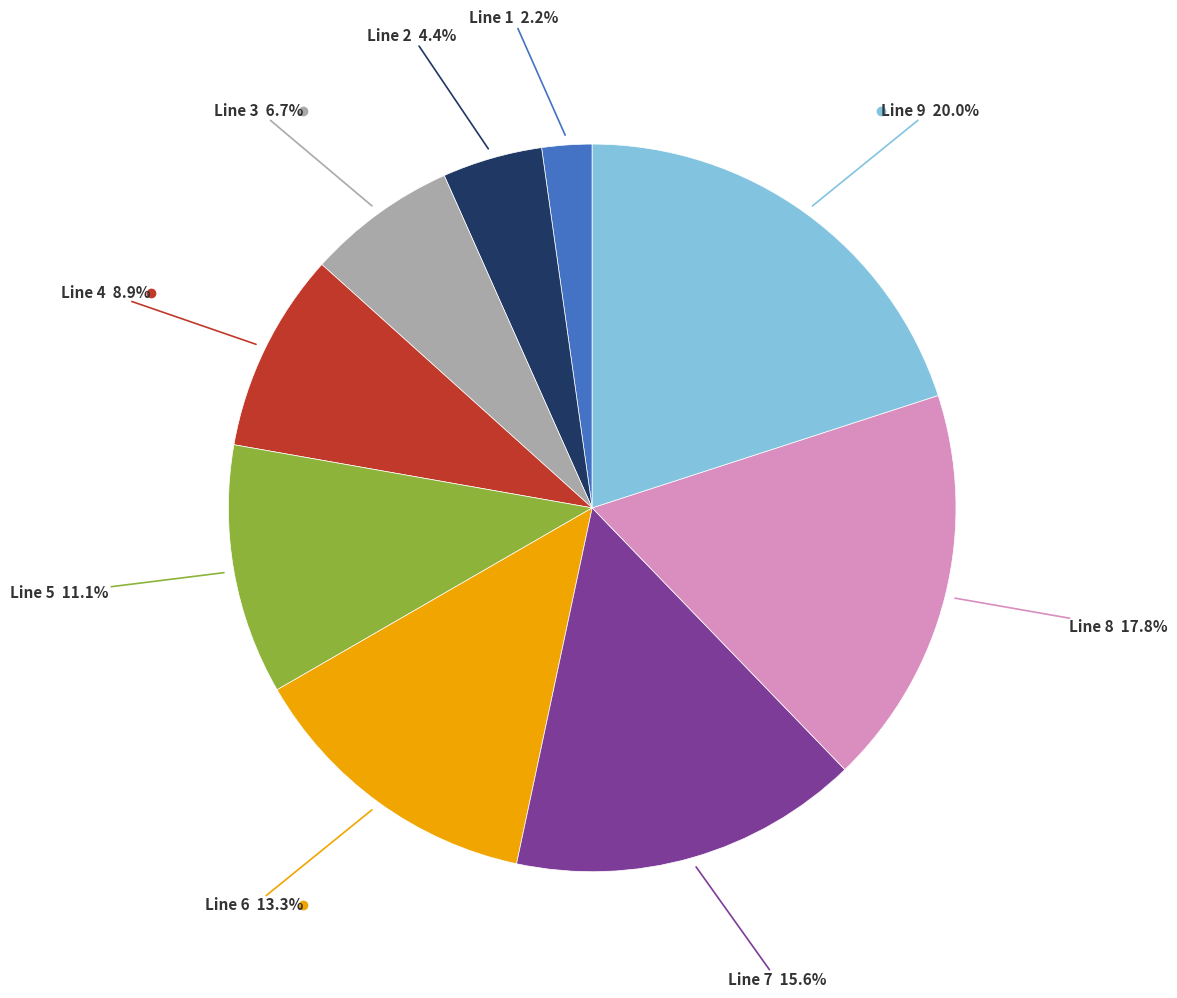

Is there any slice that represents more than half of the pie?

No